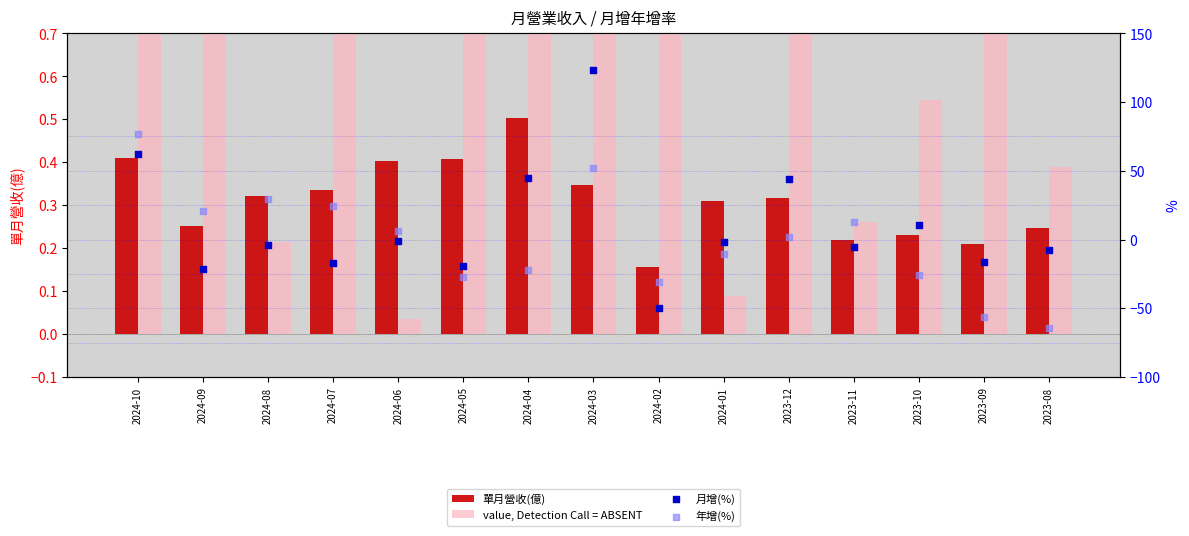

At how many categories does at least one series exceed 32?

4